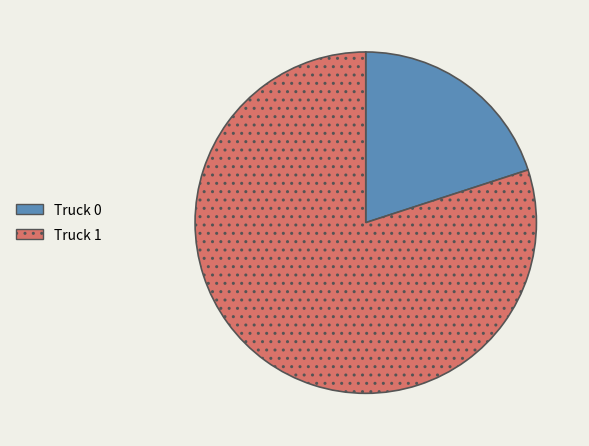

Is it true that Truck 1 is 80% of the pie?

True